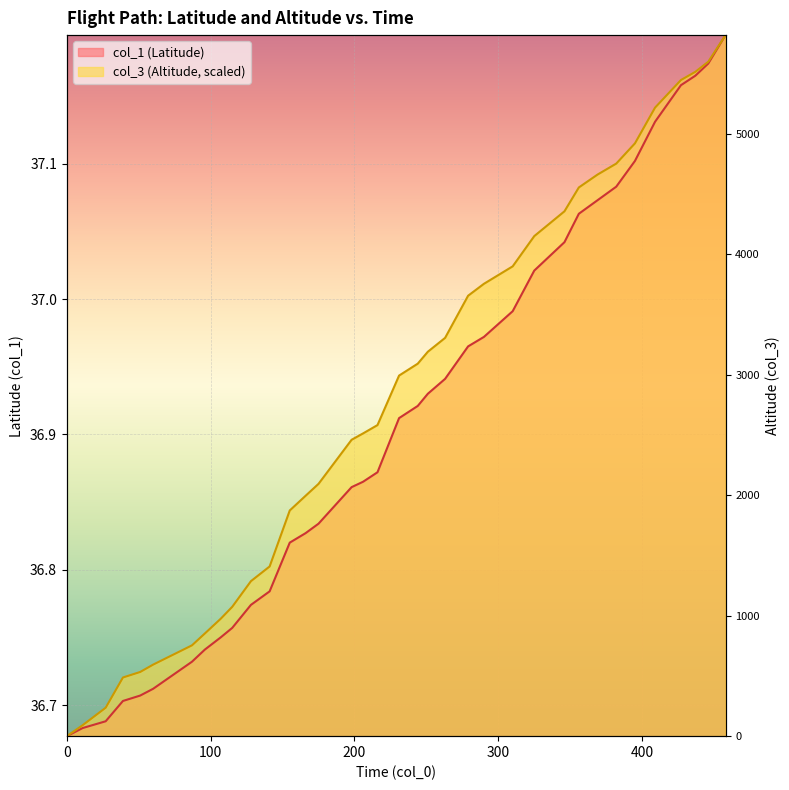

Rank the series by their average value, from highest to lowest.

col_3, col_1